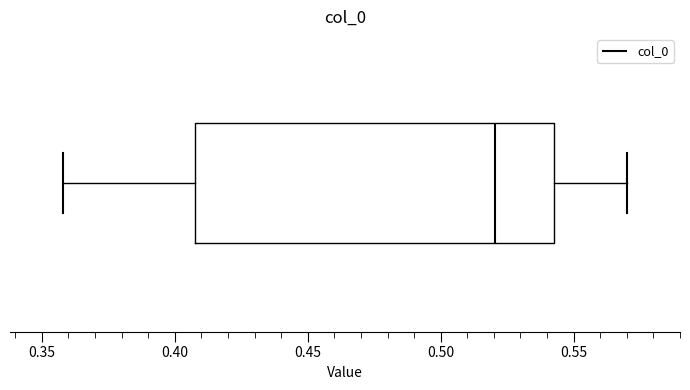

Where does the median line of the box sit on the x-axis? The values are not printed on the chart, so give them approximately, as read against the axis.

0.520